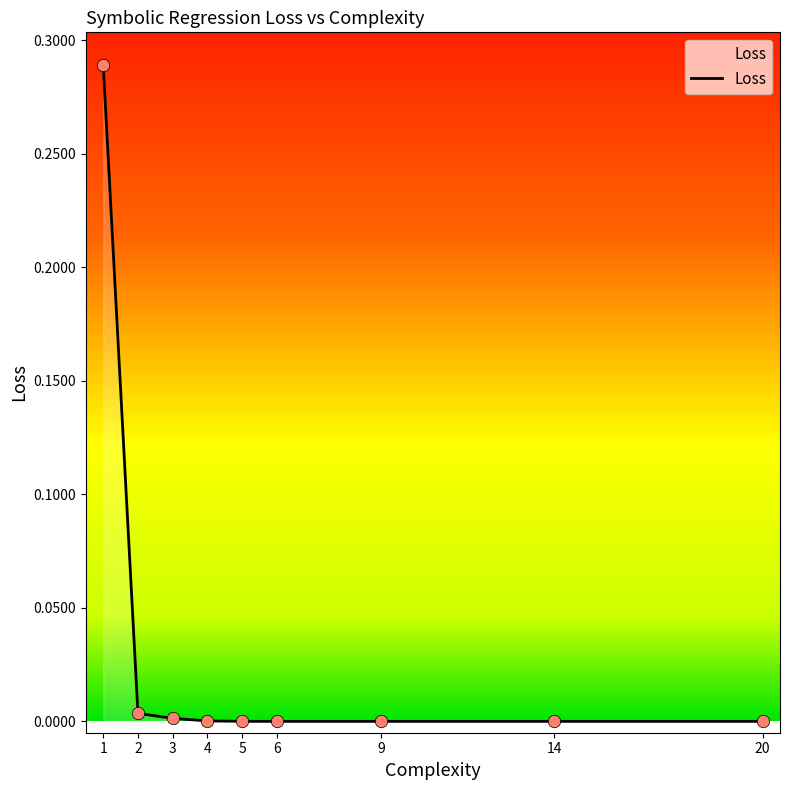

Which has a higher value, 9 or 1?

1